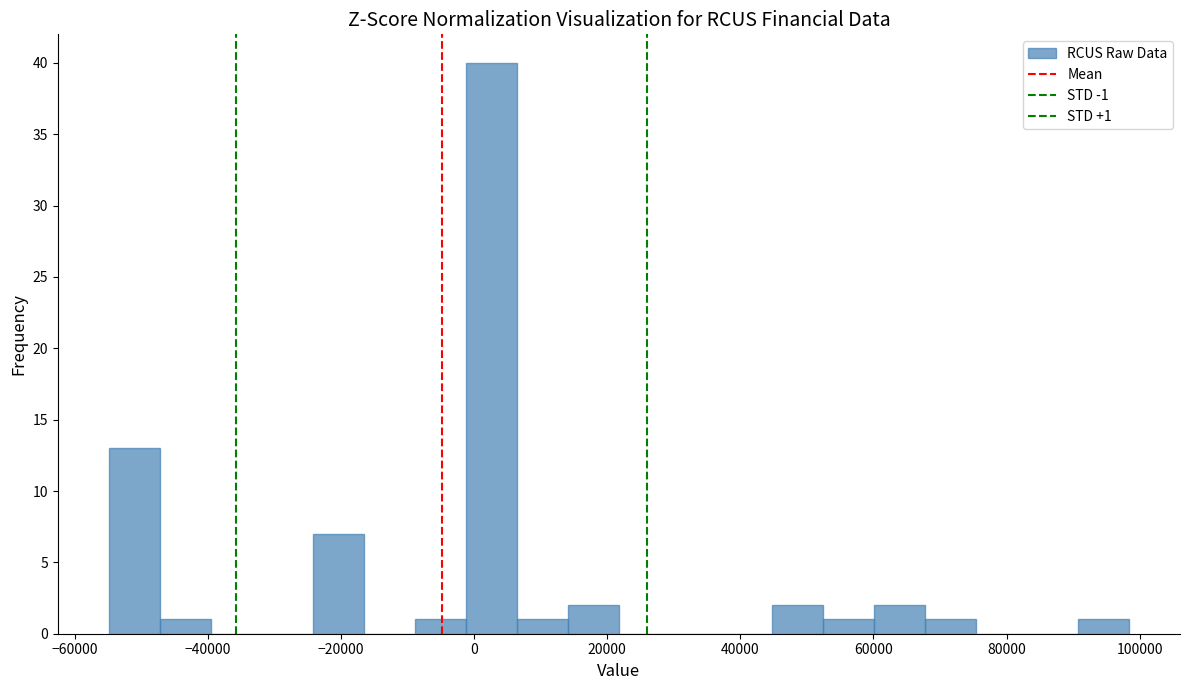

Read against the x-axis, roughly where is the centre of the tallest bar?

2000